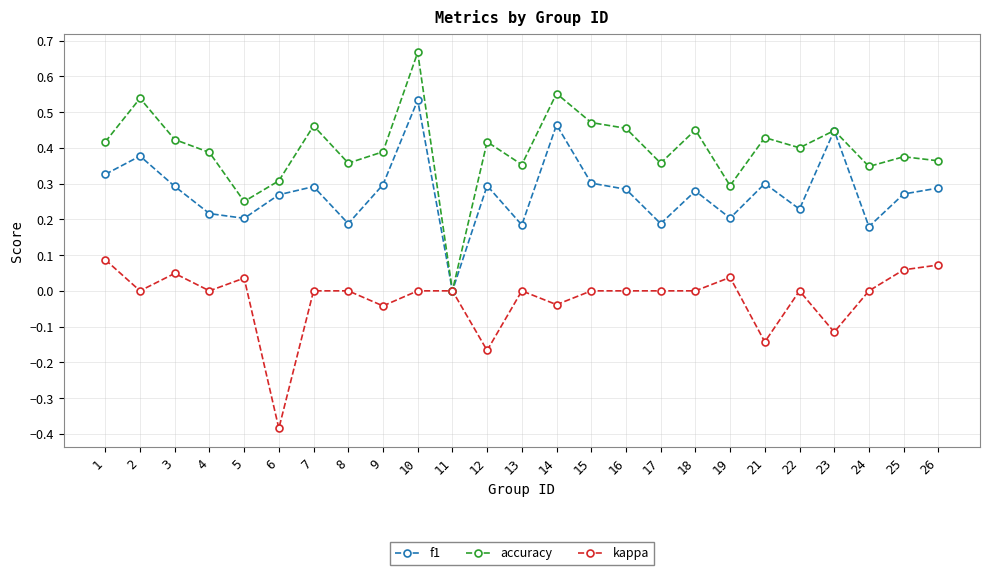

At which label does f1 reach its minimum?

11